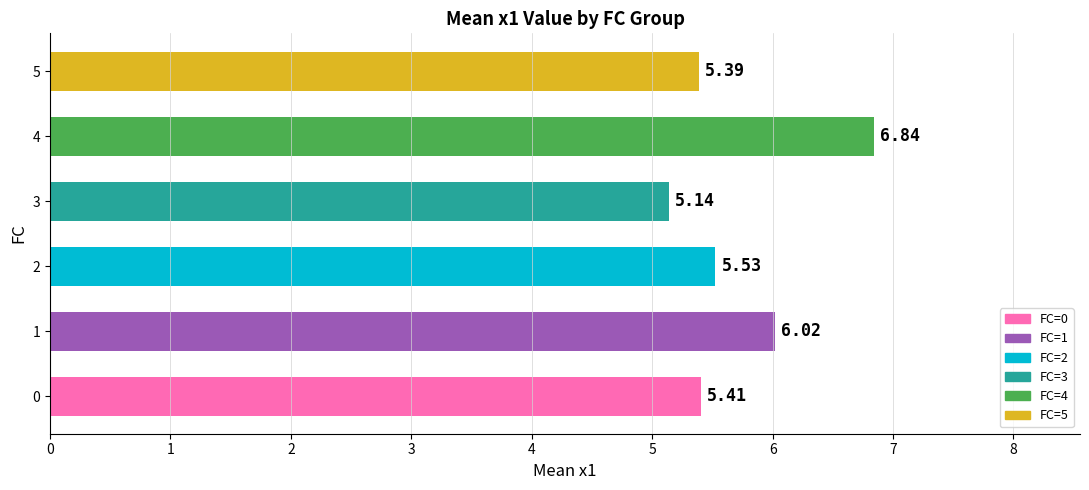

What is the difference between the values at 3 and 4?

1.7